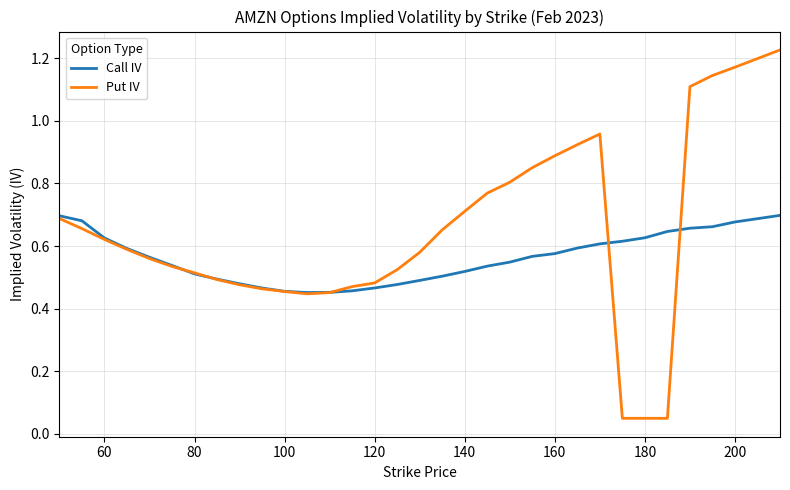

Which series has the largest total across all categories?

Put IV